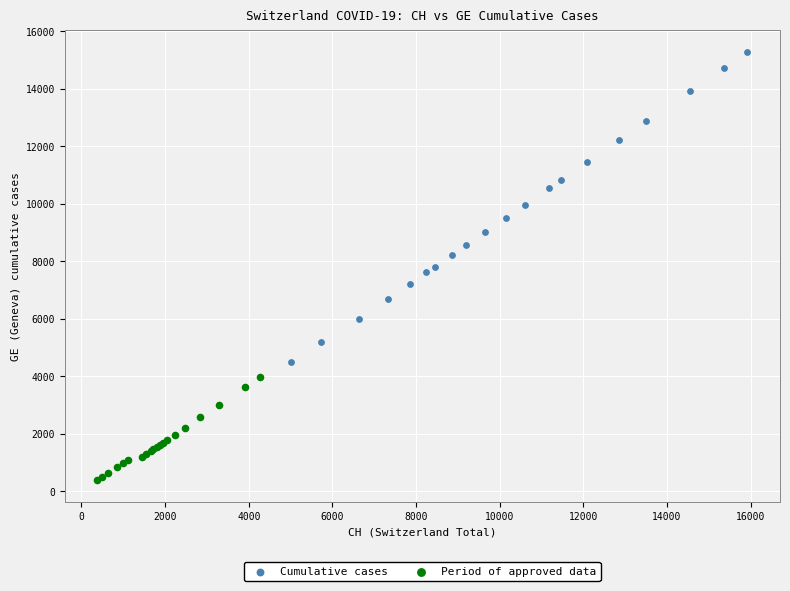

Which series reaches the maximum Y coordinate?

Cumulative cases